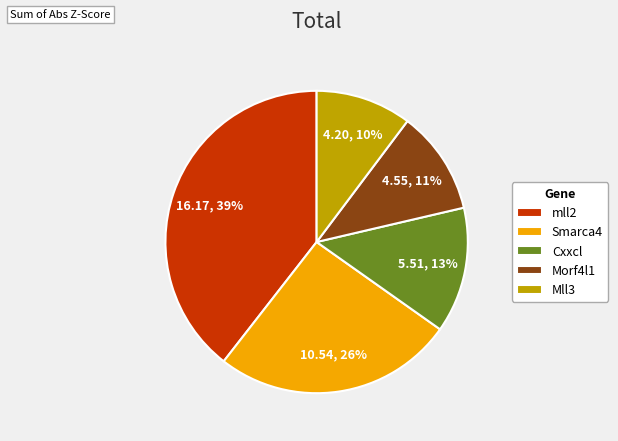

To the nearest percent, what is the combined percentage of Smarca4 and Cxxcl?

39%